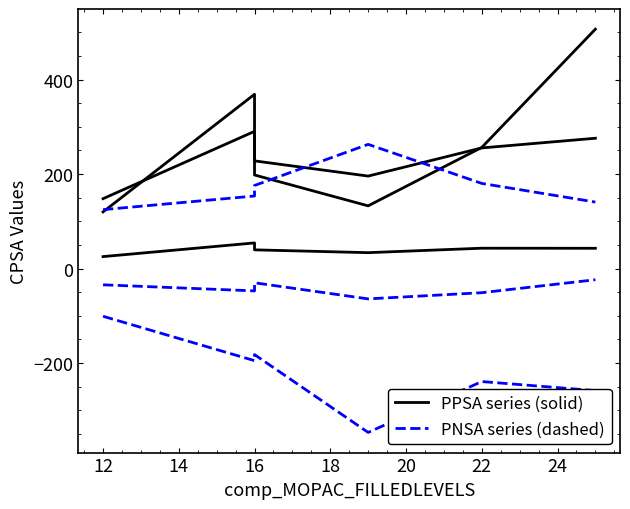

Reading left to right, what are all the values shown in this chart?

comp_CPSA_PPSA-1: 147.8	290.3	227.8	195.6	255.2	275.7
comp_CPSA_PPSA-2: 119.8	368.8	198.0	132.7	256.3	506.5
comp_CPSA_PPSA-3: 25.3	54.2	39.5	33.6	43.0	42.8
comp_CPSA_PNSA-1: 124.6	153.4	175.8	262.7	180.1	140.6
comp_CPSA_PNSA-2: -101.0	-194.9	-182.1	-346.8	-239.2	-258.4
comp_CPSA_PNSA-3: -34.5	-47.3	-30.1	-64.2	-51.1	-23.7